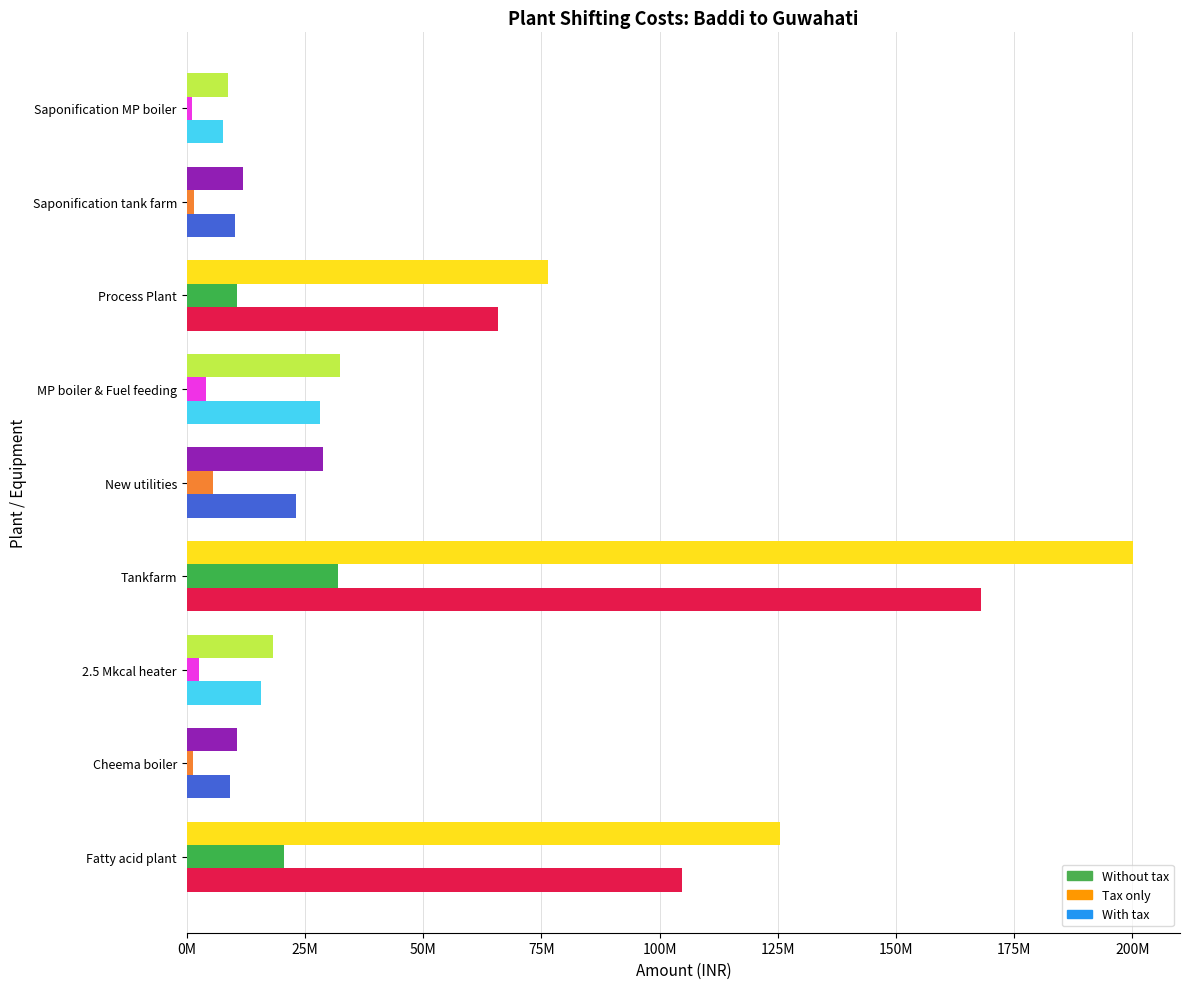

At which label is With tax closest to 104410420?

Fatty acid plant